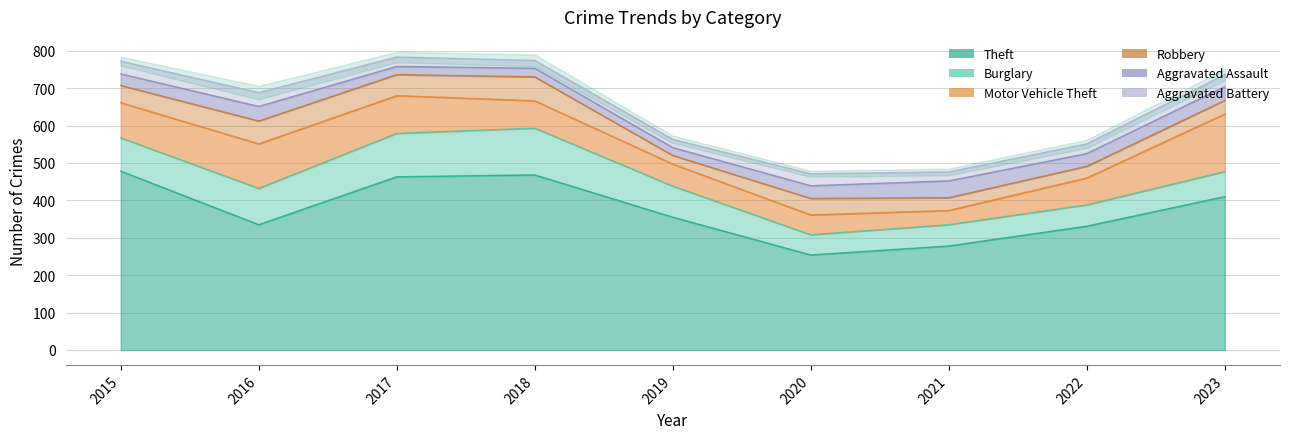

Reading left to right, extract all data points from this chart.

Theft: 2015=478	2016=335	2017=463	2018=468	2019=355	2020=254	2021=278	2022=331	2023=410
Burglary: 2015=89	2016=97	2017=116	2018=125	2019=83	2020=54	2021=57	2022=57	2023=67
Motor Vehicle Theft: 2015=94	2016=119	2017=101	2018=73	2019=59	2020=53	2021=38	2022=72	2023=154
Robbery: 2015=46	2016=61	2017=56	2018=64	2019=23	2020=44	2021=34	2022=31	2023=36
Aggravated Assault: 2015=31	2016=39	2017=22	2018=23	2019=21	2020=34	2021=45	2022=34	2023=37
Aggravated Battery: 2015=34	2016=37	2017=25	2018=21	2019=22	2020=32	2021=24	2022=26	2023=32